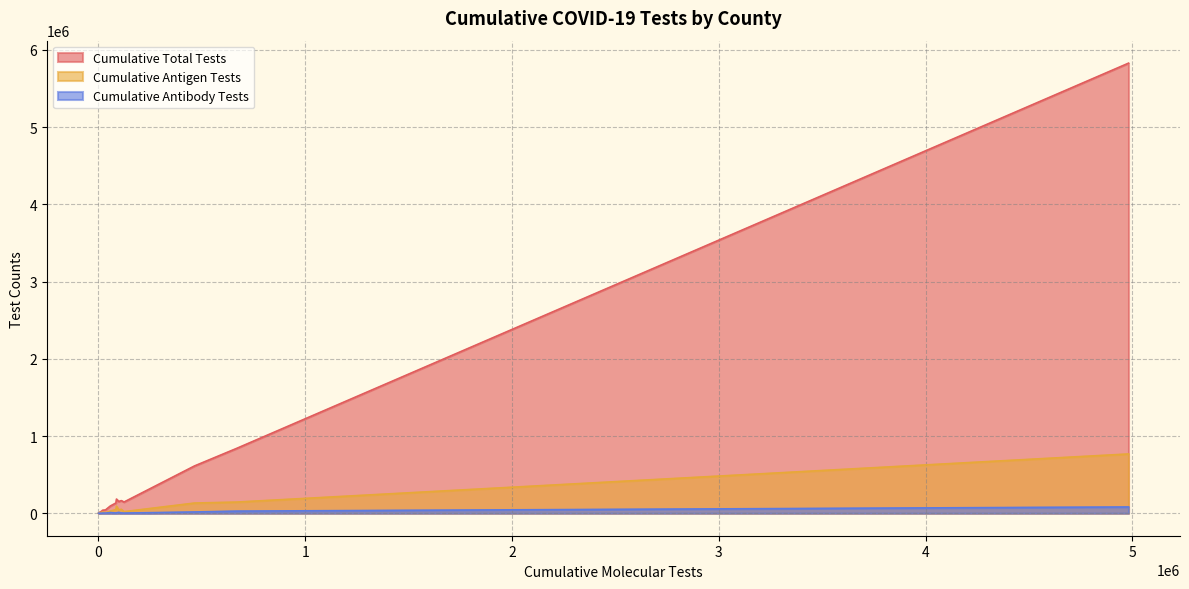

List the series in order of their peak value, highest first.

Cumulative Total Tests, Cumulative Antigen Tests, Cumulative Antibody Tests